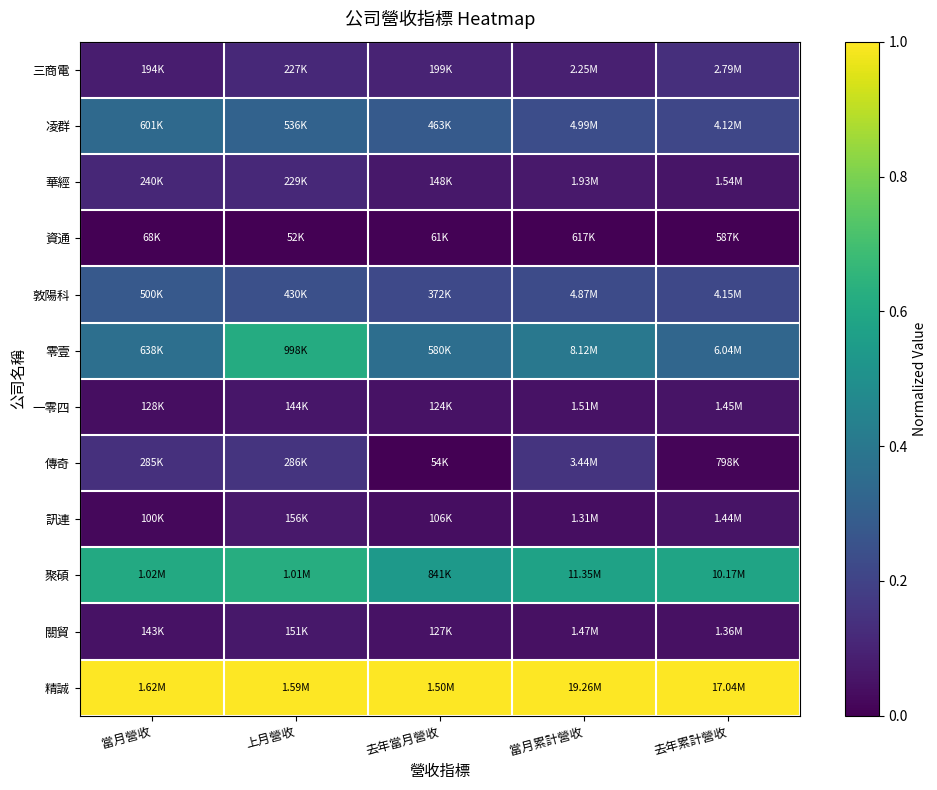

At 去年當月營收, list the series in order from largest to smallest.

精誠, 聚碩, 零壹, 凌群, 敦陽科, 三商電, 華經, 關貿, 一零四, 訊連, 資通, 傳奇